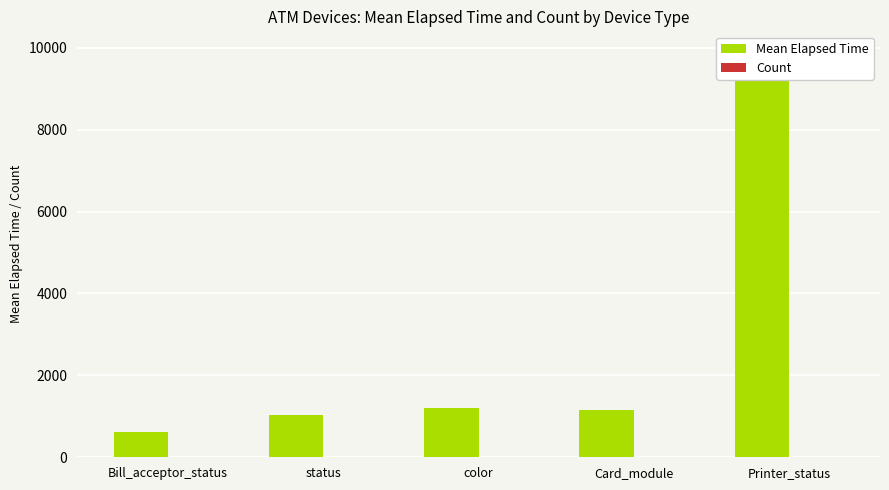

Count the number of categories in the chart.

5